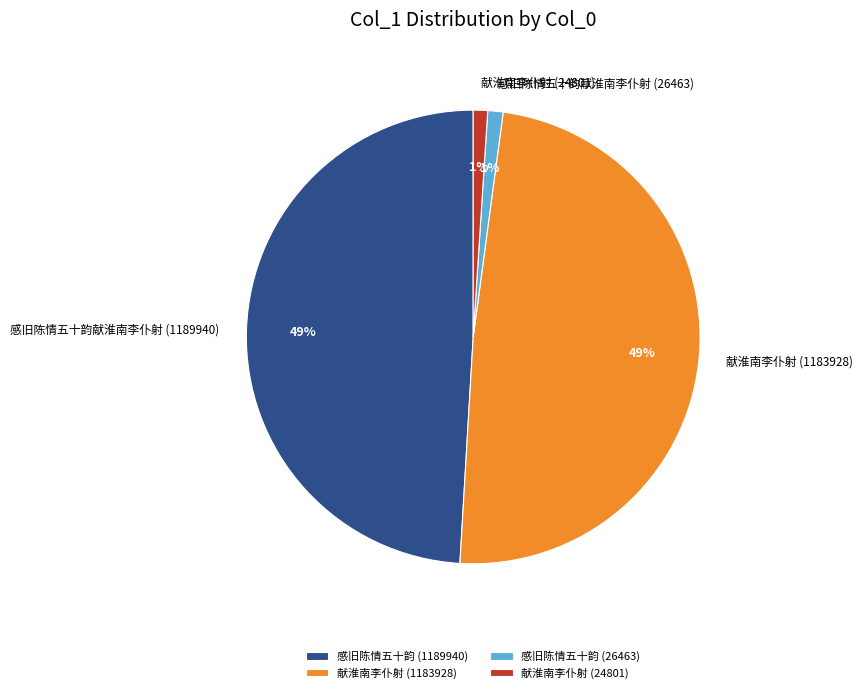

How many segments does this pie chart have?

4